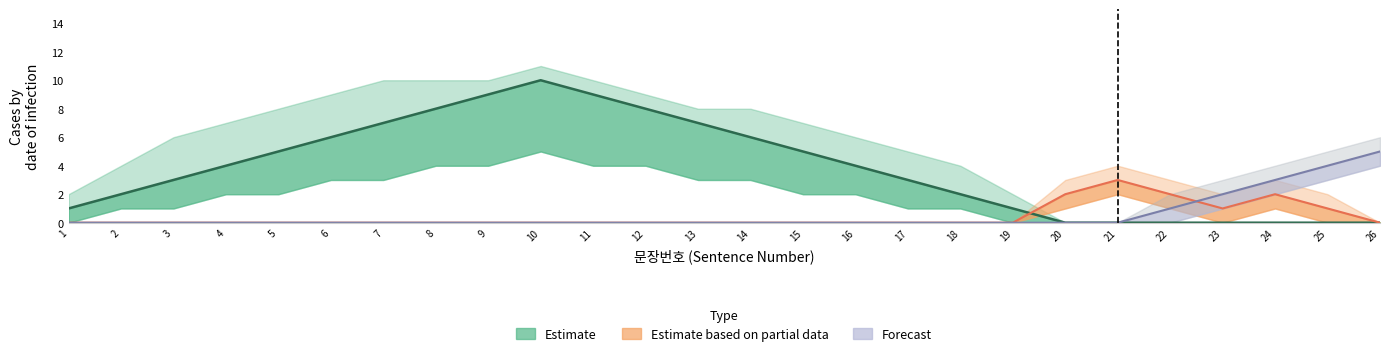

Rank the series by their maximum value, from highest to lowest.

Estimate, Forecast, Estimate based on partial data